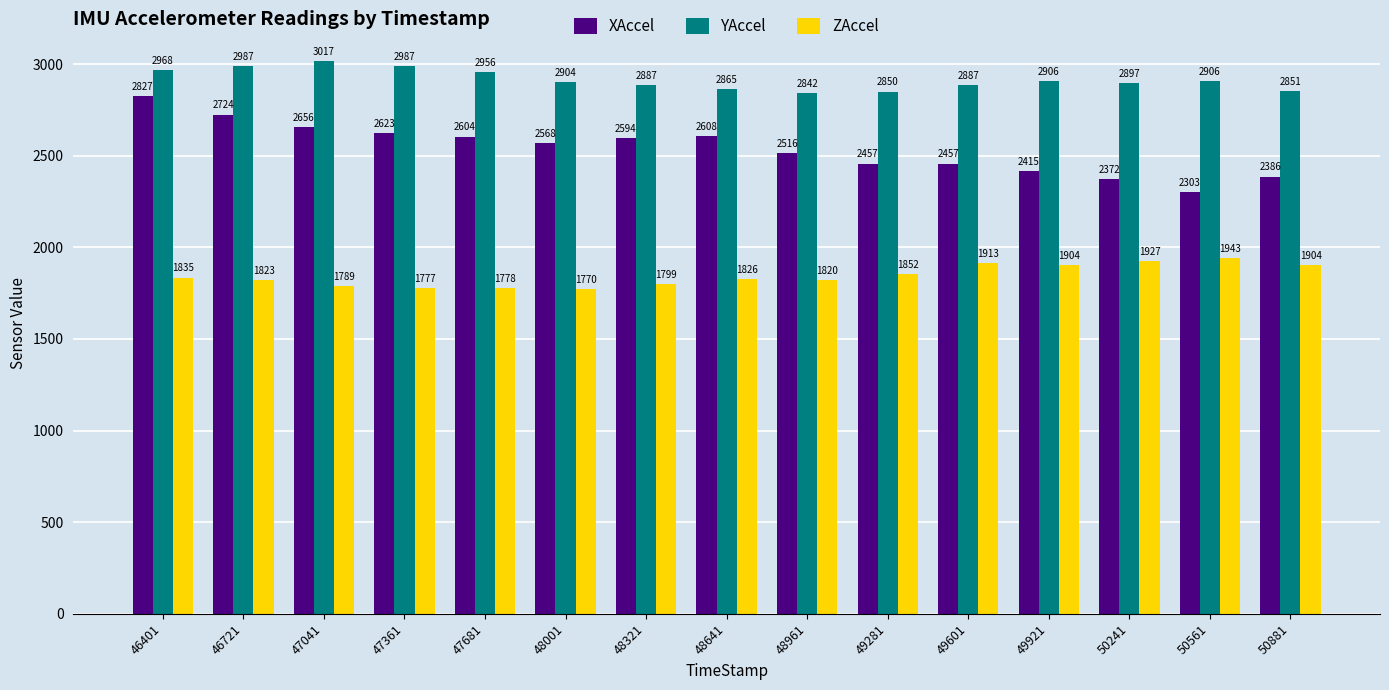

At which label does YAccel first exceed 2904?

46401